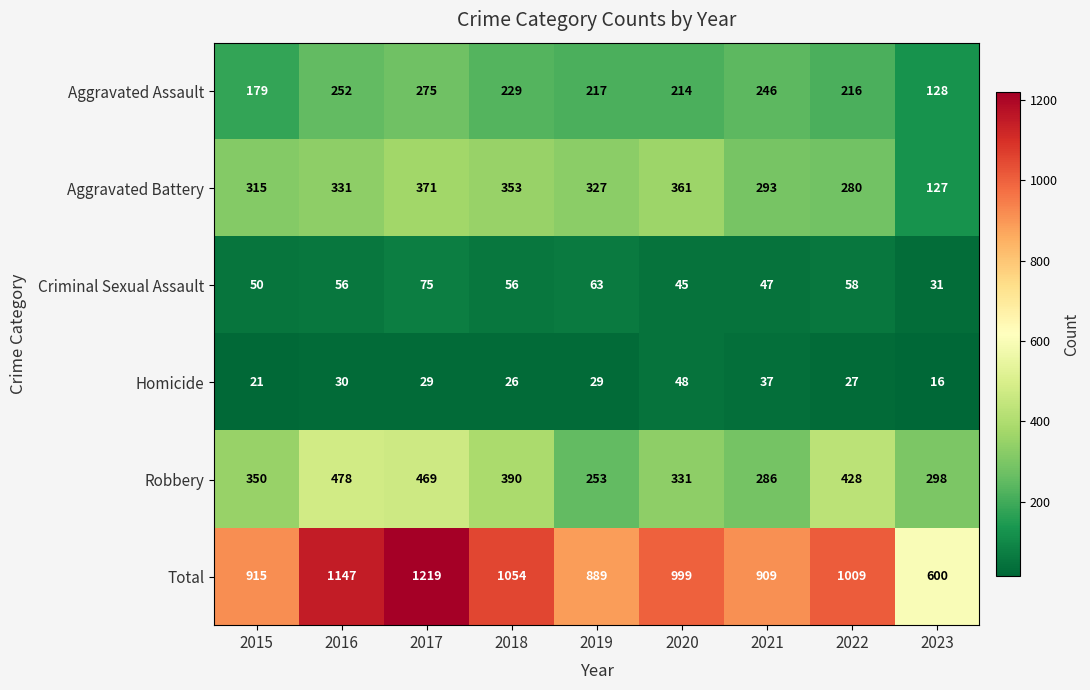

What is the maximum value shown in the chart?

1219